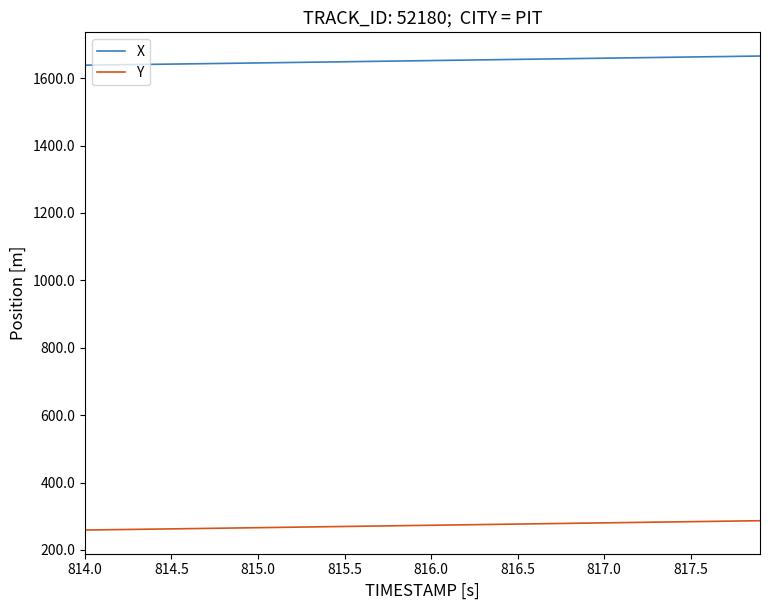

What is the smallest value displayed?

259.2